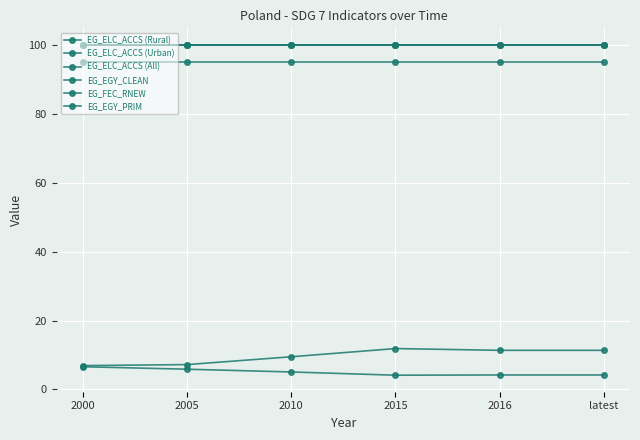

What is the label of the 1st point from the right?

latest